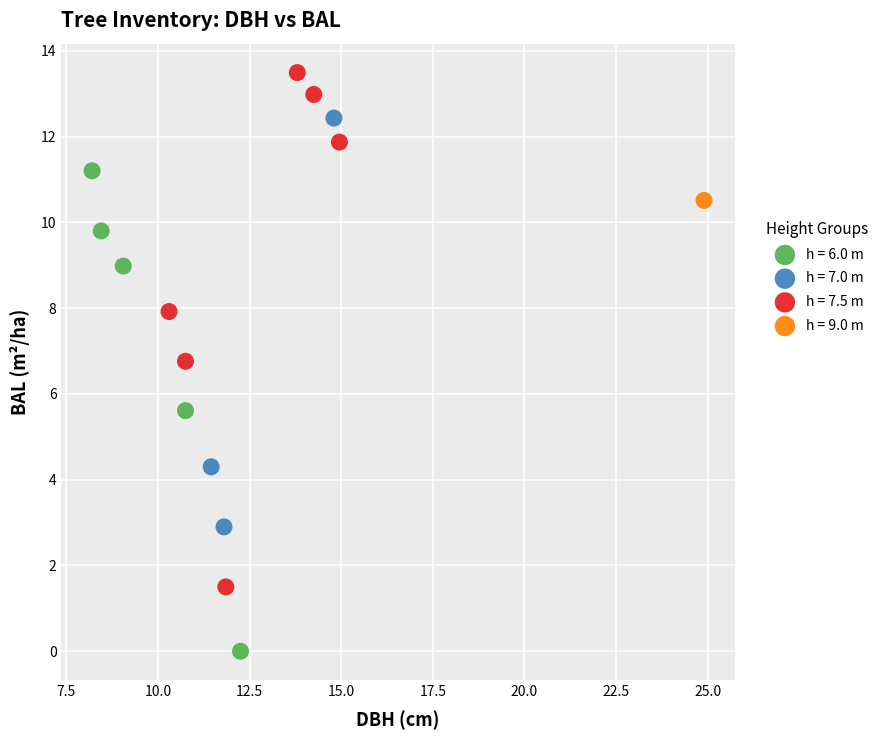

Which series contains the highest Y value?

h = 7.5 m